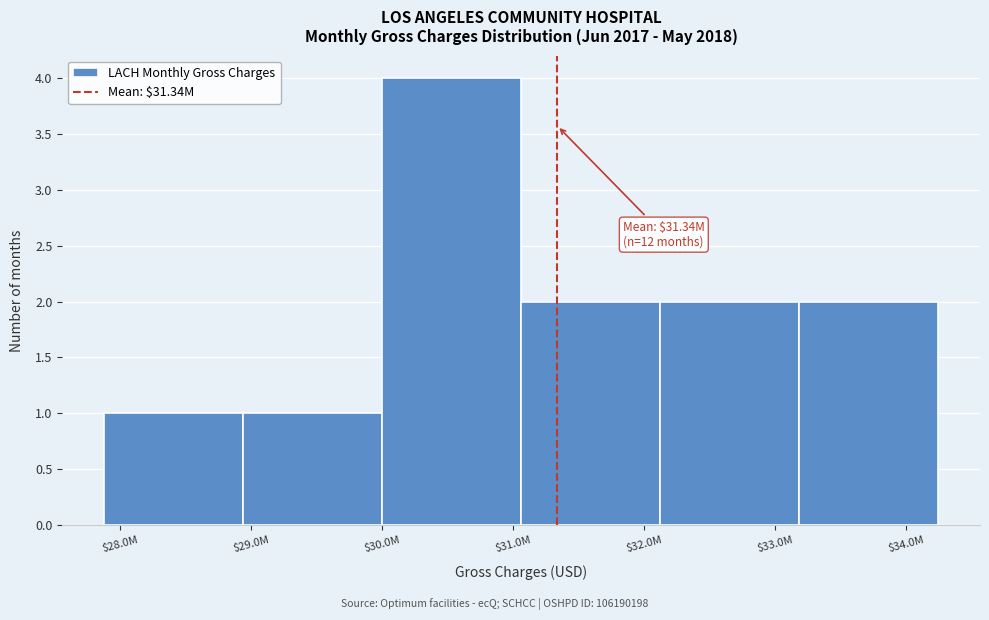

Reading right to left, what are all the values shown in this chart?

2	2	2	4	1	1